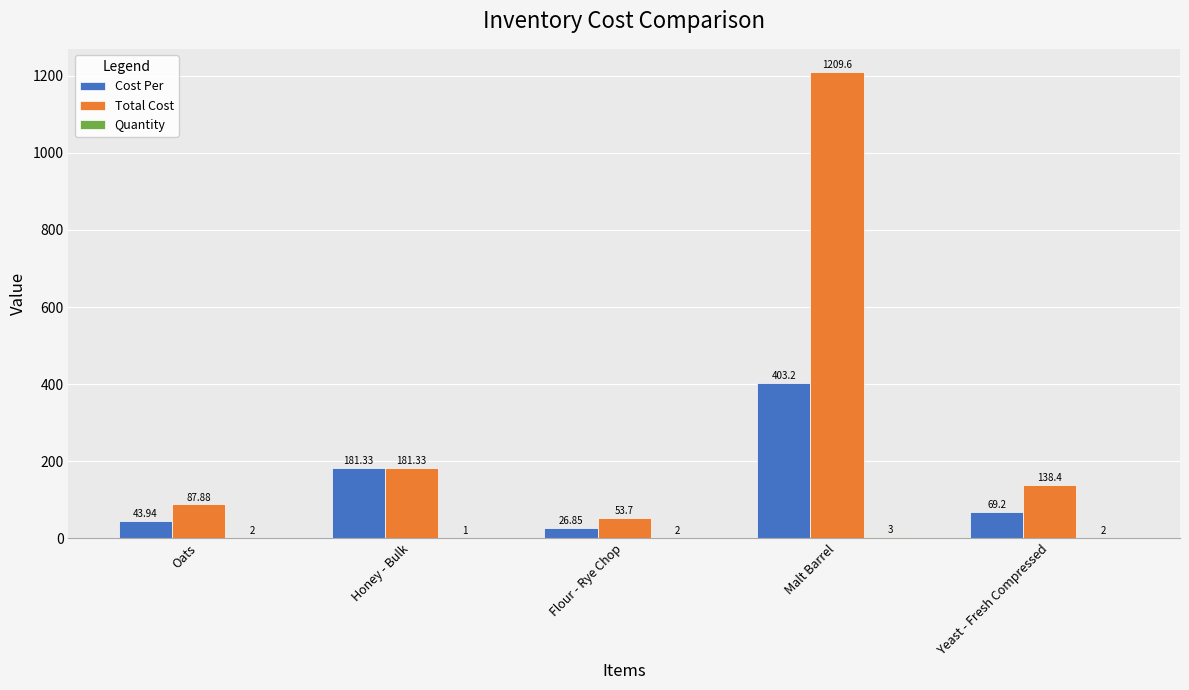

How many series are shown in this chart?

3